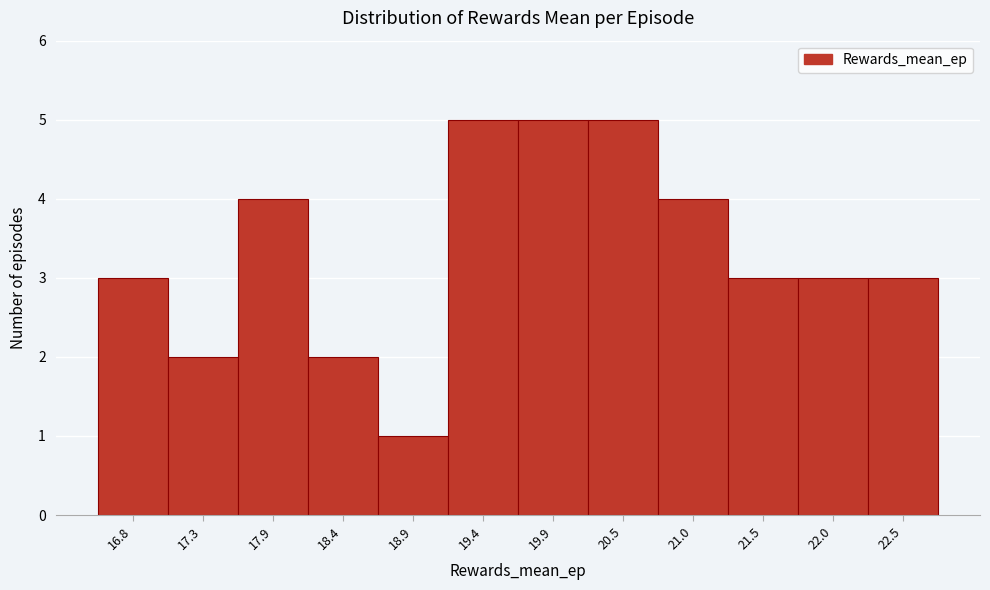

How tall is the bar that spans 19.7 to 20.2 on the x-axis? Neither the bar edges nor the heights are printed on the chart, so give them approximately, as read against the axes.

5